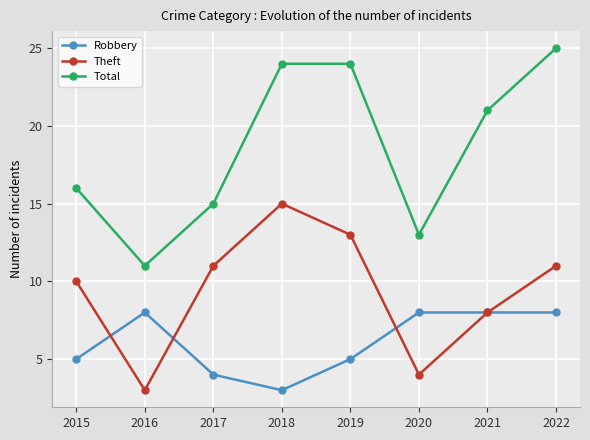

True or false: Total has a value of 7 at 2018.

False